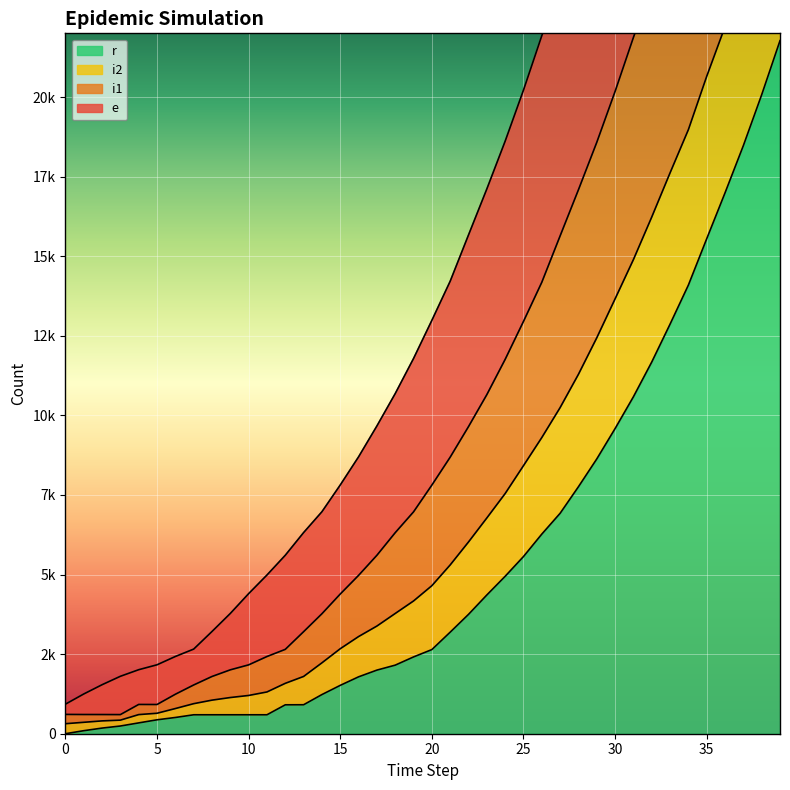

What is the difference between the second highest and second lowest values in the i1 series?

42642